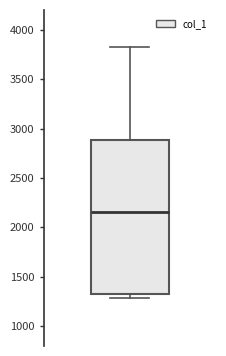

Where is the upper edge of the box on the y-axis? The values are not printed on the chart, so give them approximately, as read against the axis.

2900